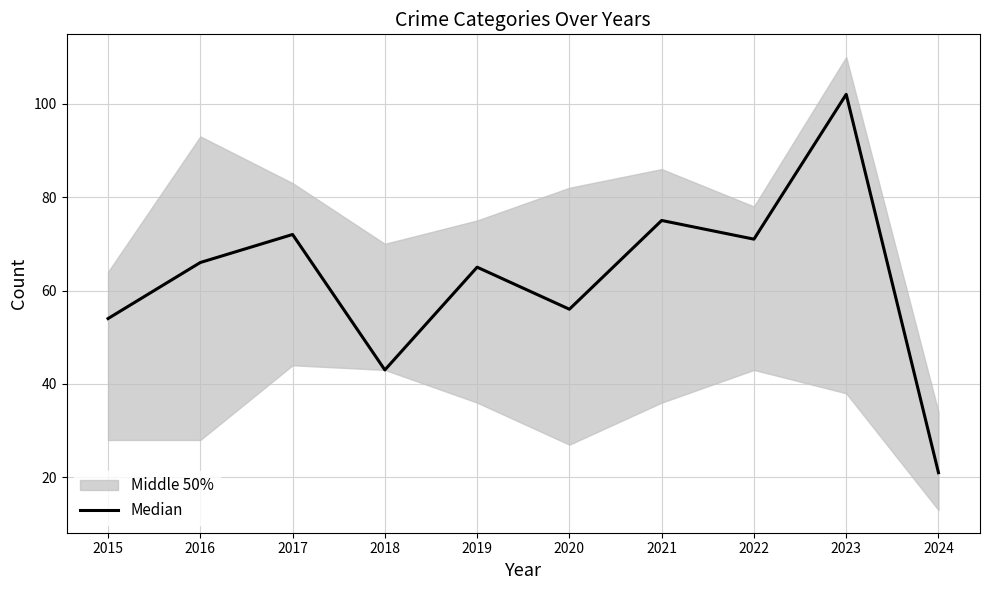

How many data points are less than 66?

5